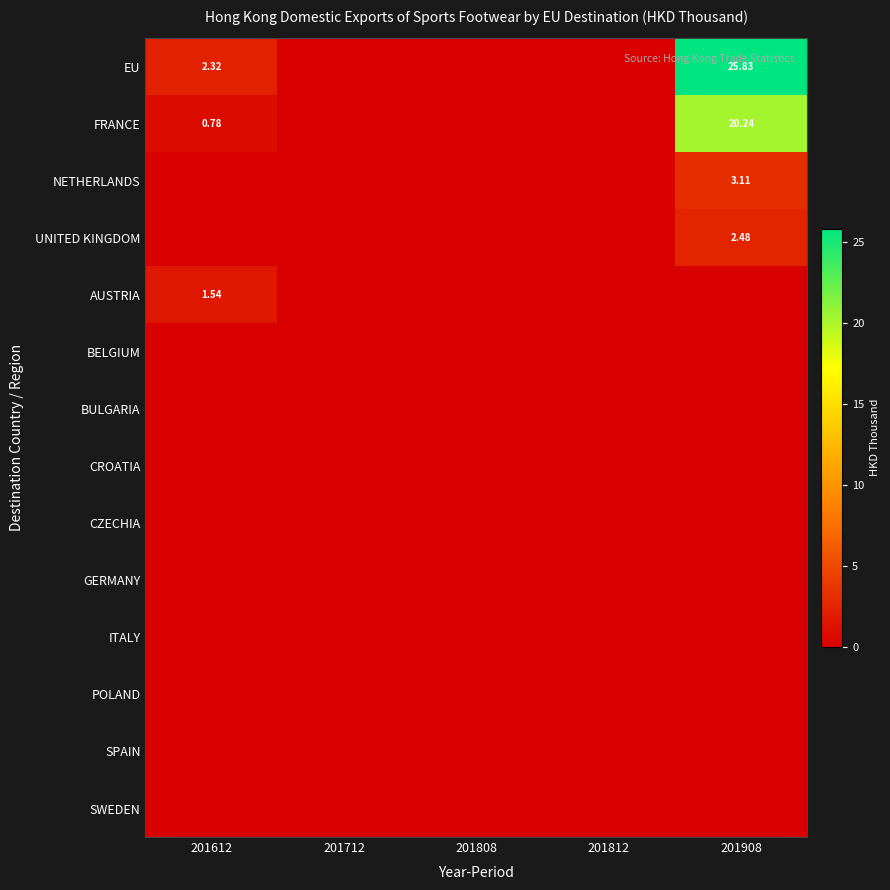

What is the total value across all series at 201908?

51.7